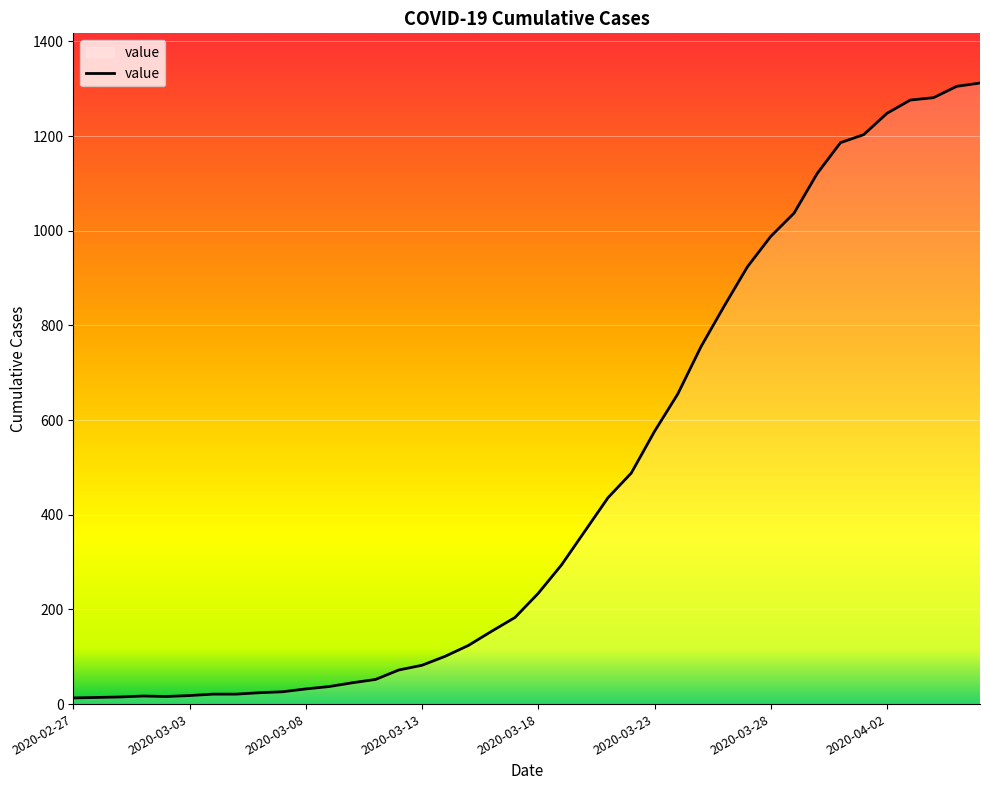

What is the difference between the maximum and minimum values?

1299